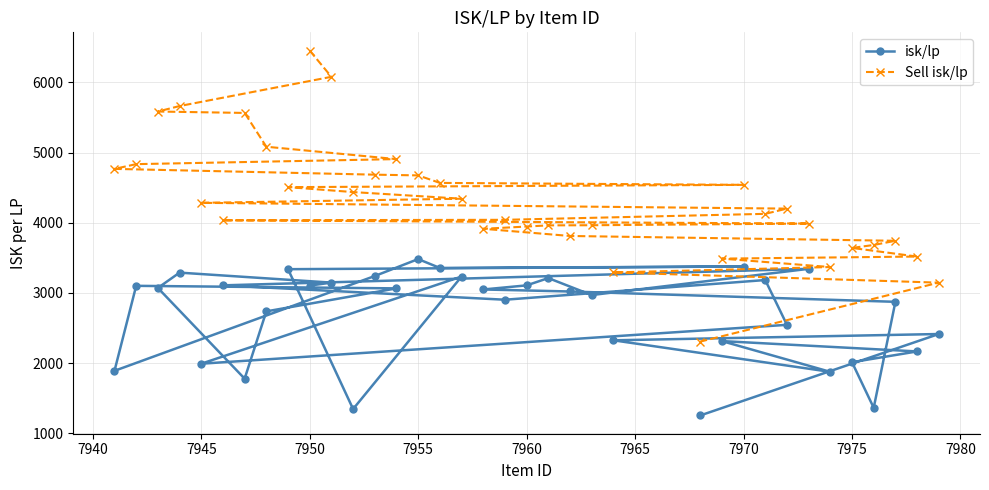

Rank the series by their average value, from lowest to highest.

isk/lp, Sell isk/lp